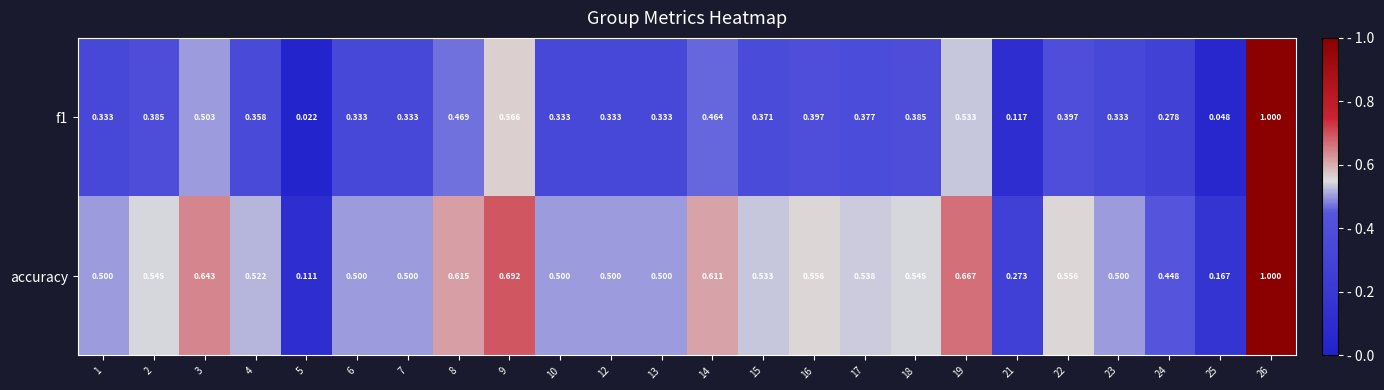

Count the number of data series in this chart.

2